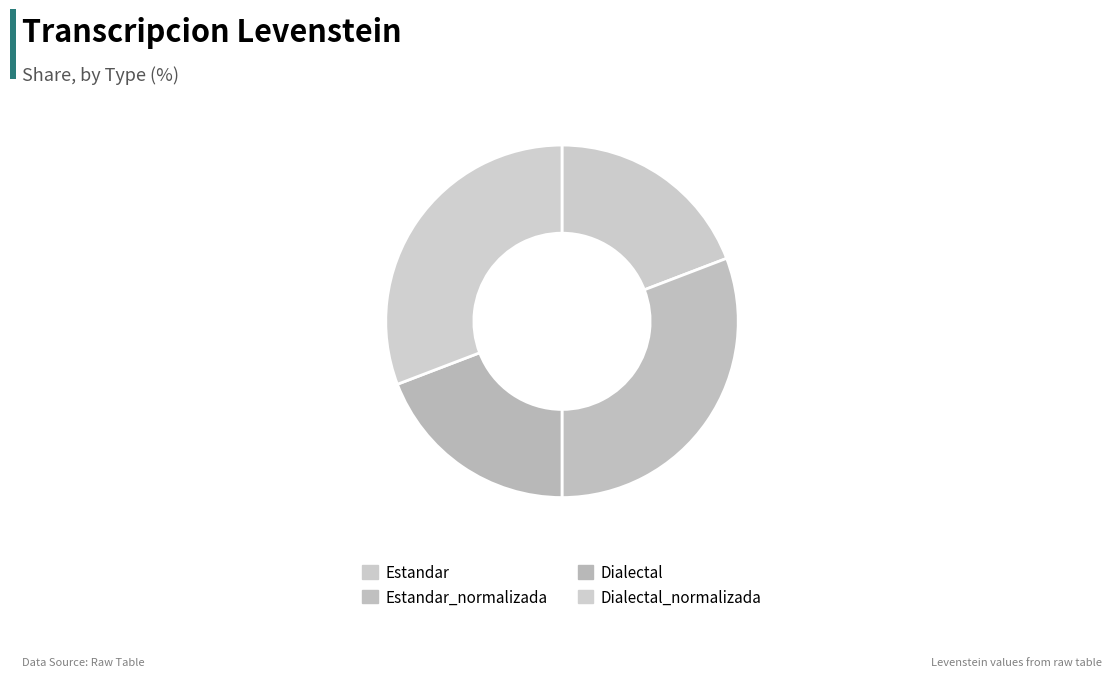

Count the number of slices in the pie.

4